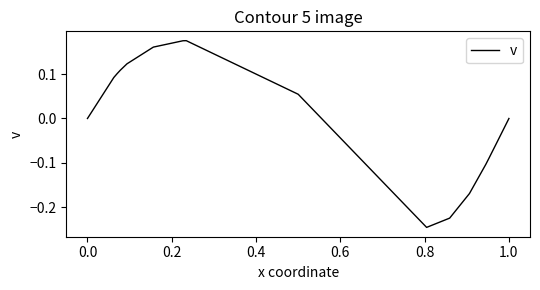

The chart shows a value of -0.1 at 1.2. True or false?

False